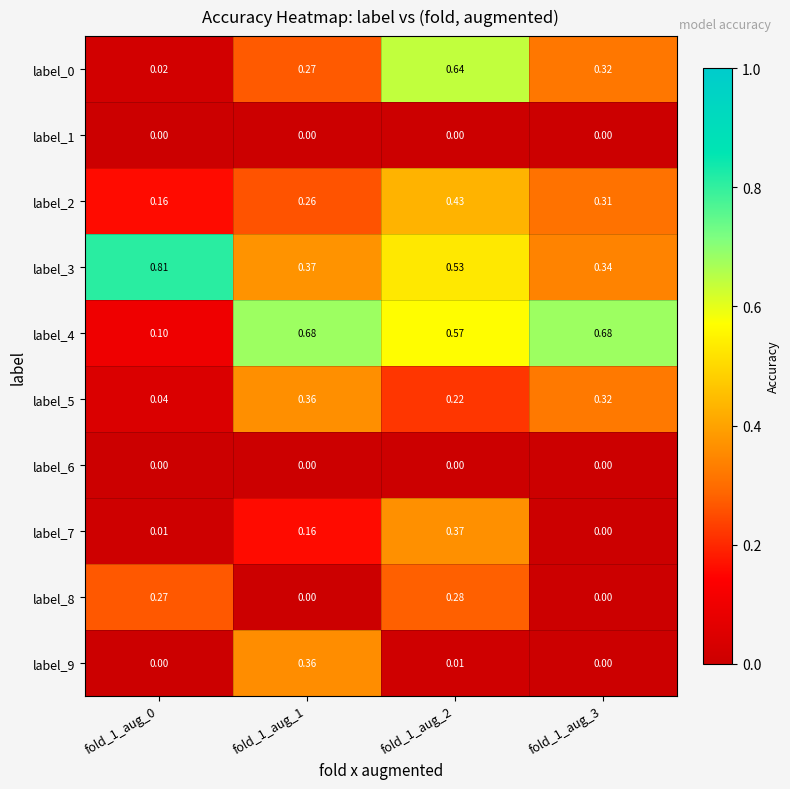

How many series are shown in this chart?

10